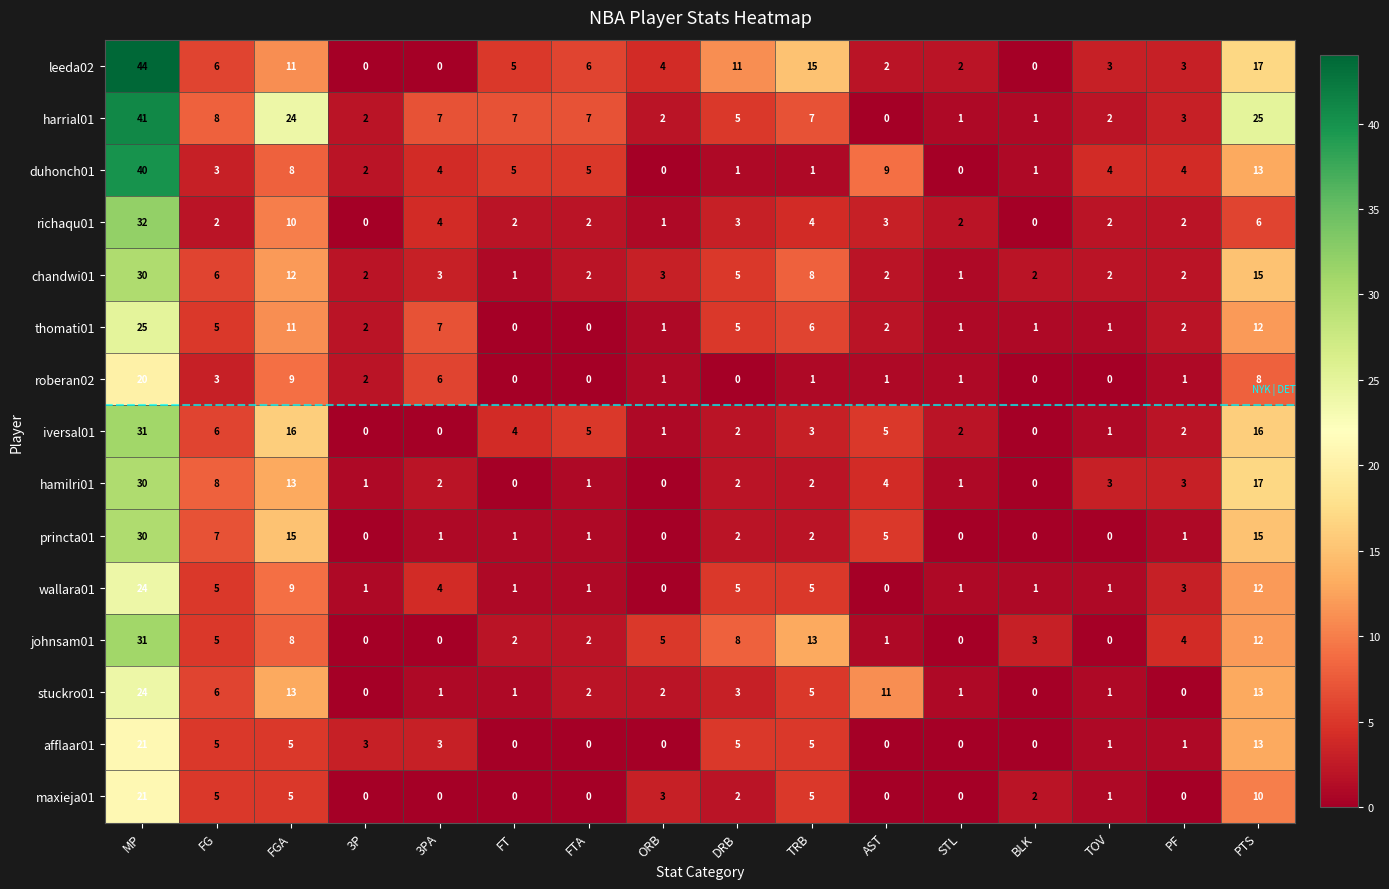

What is the maximum value shown in the chart?

44